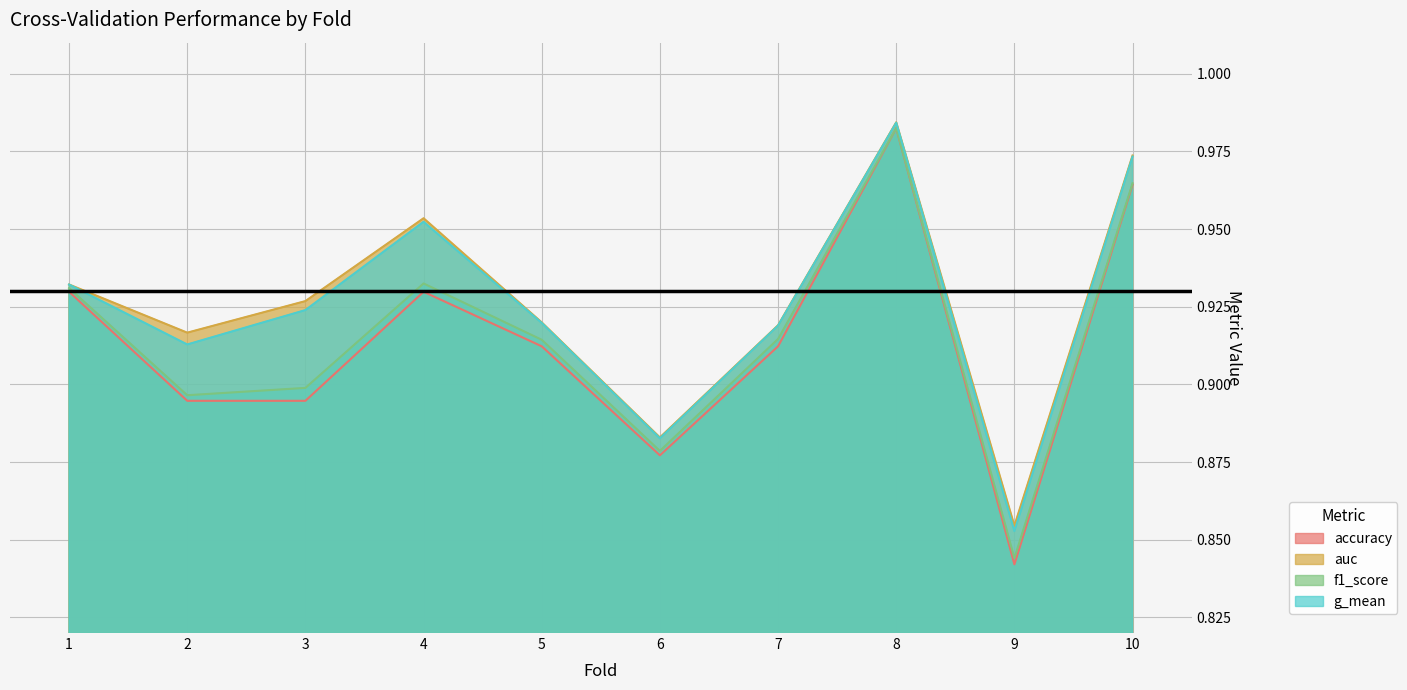

True or false: auc and f1_score cross at least once.

False